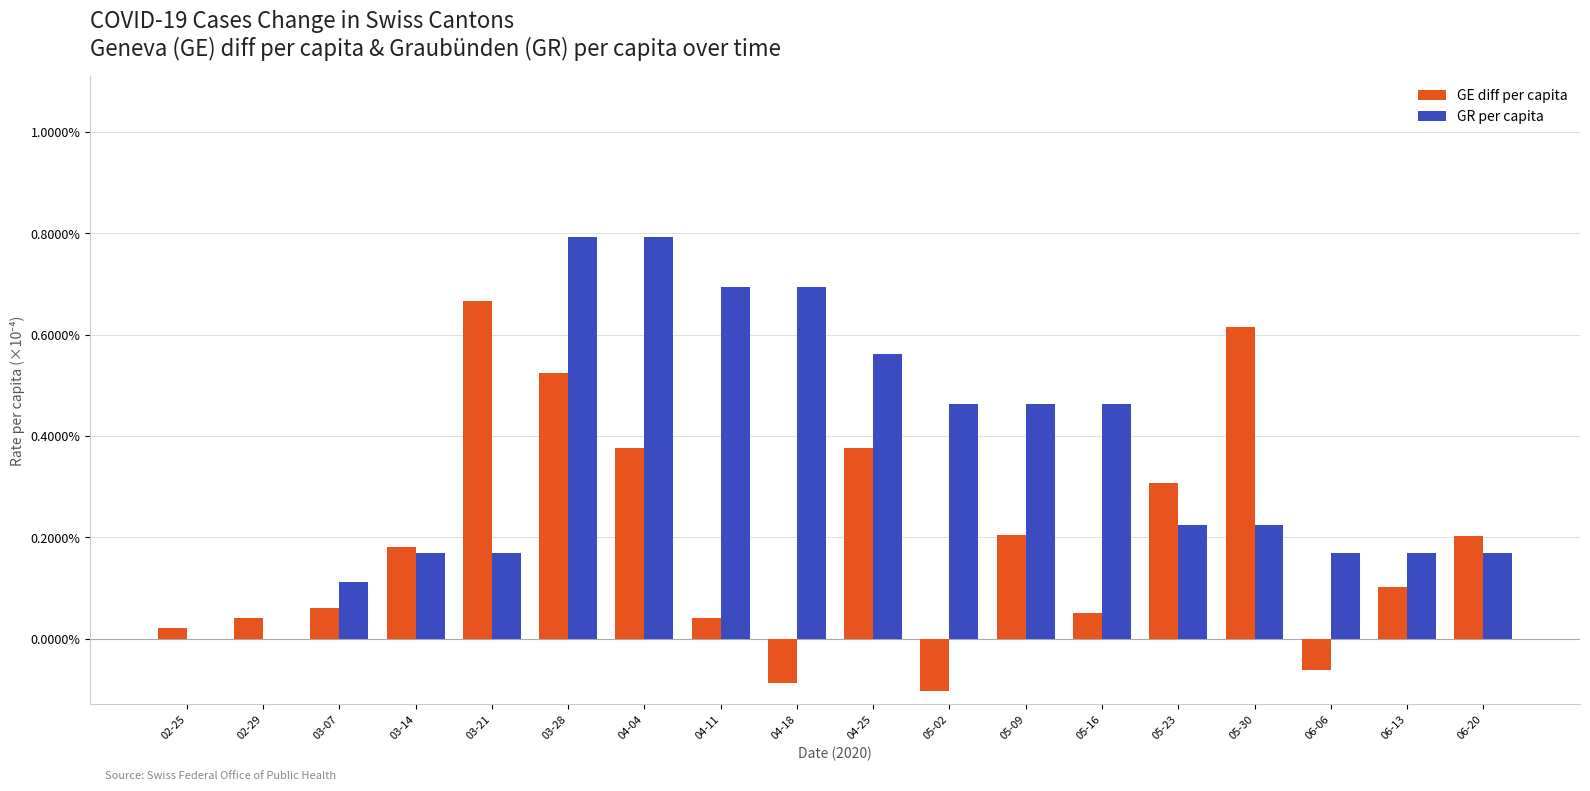

Is it true that GE diff per capita equals 0.2 at 06-13?

False